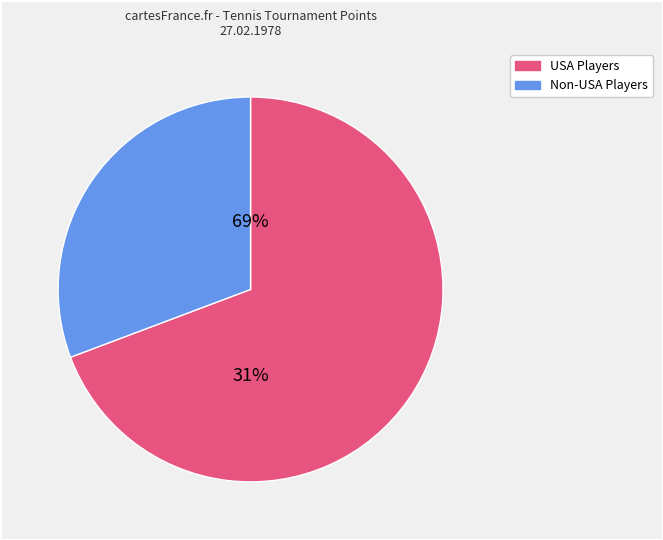

To the nearest percent, what is the difference between the largest and smallest slice percentages?

39%